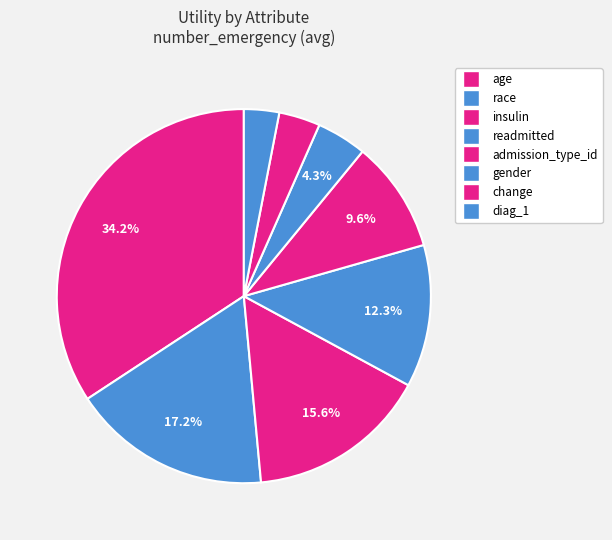

Count the number of slices in the pie.

8